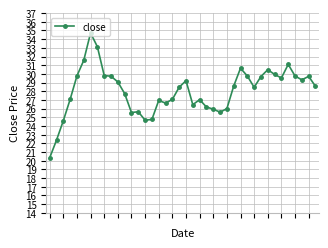

True or false: the data has more than 1 interior local peaks.

True